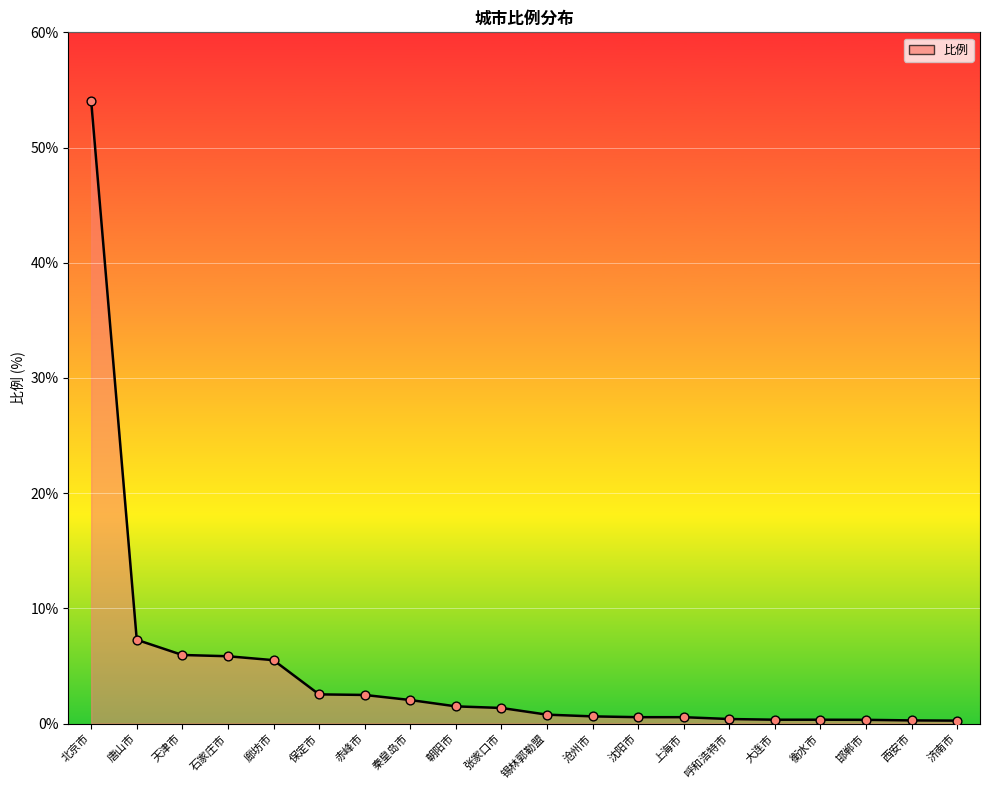

Which has a higher value, 天津市 or 沈阳市?

天津市